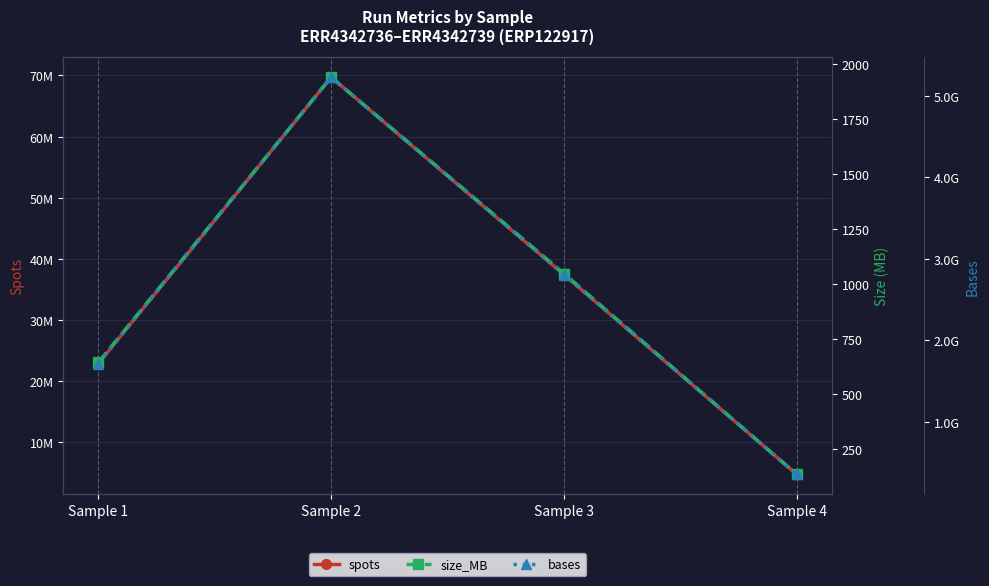

The value of spots at Sample 4 is 8131072. True or false?

False